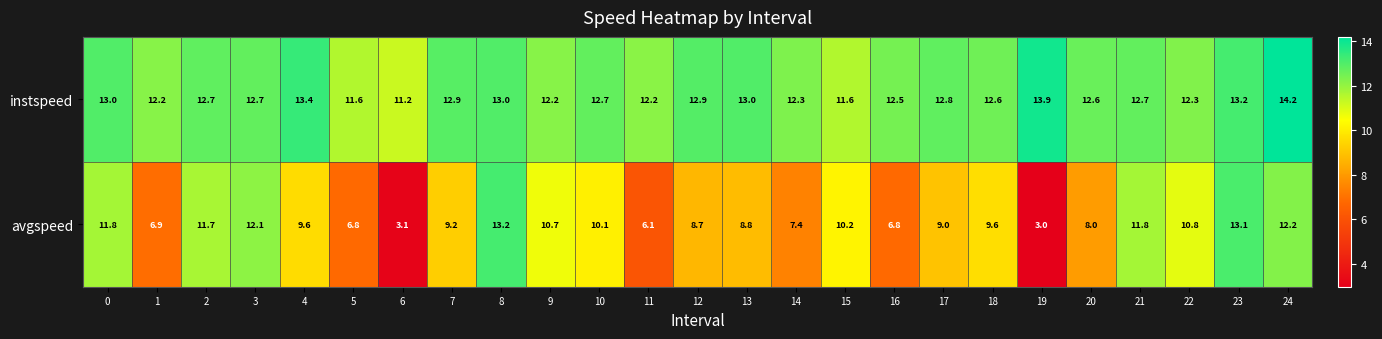

Between 9 and 17, which series saw the biggest shift?

avgspeed